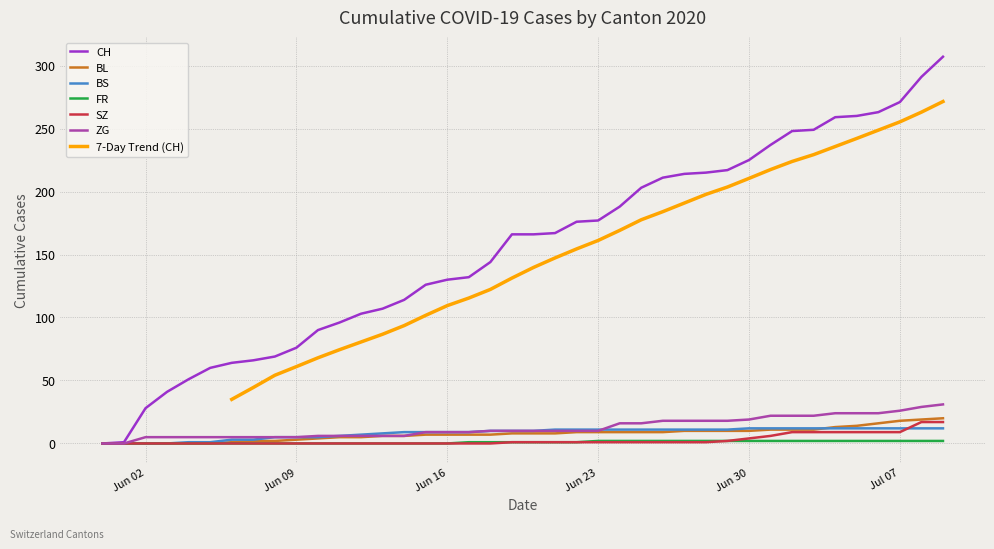

At how many categories does at least one series exceed 32?

37